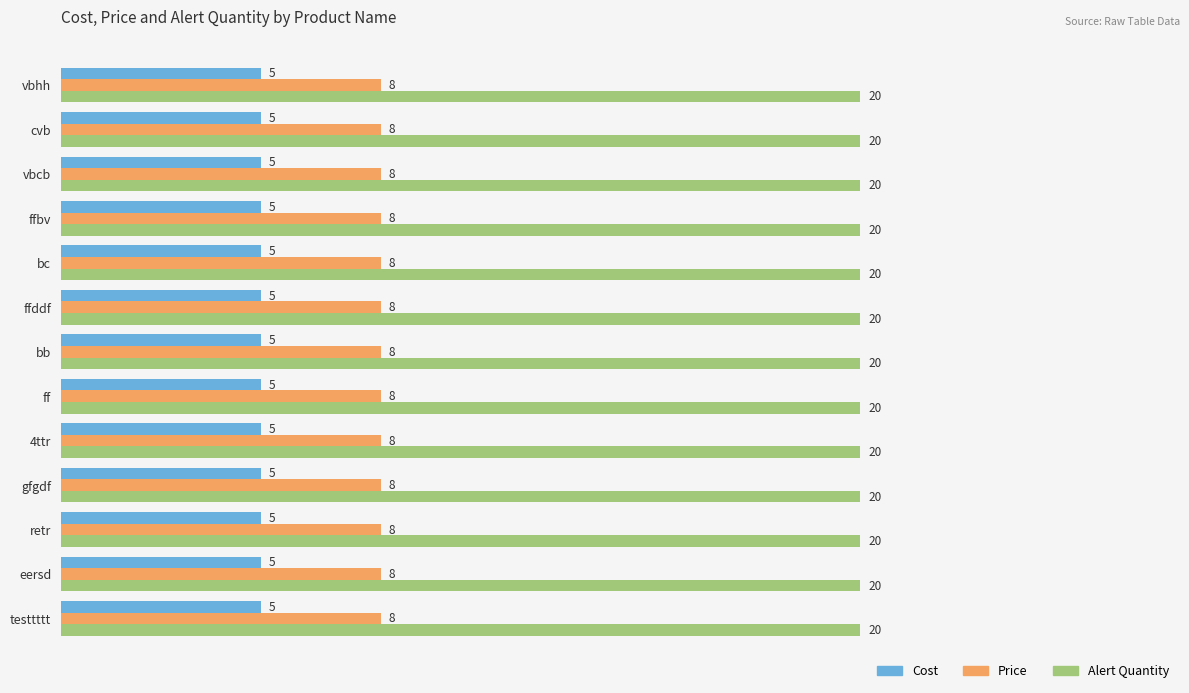

How many data points does each series have?

13